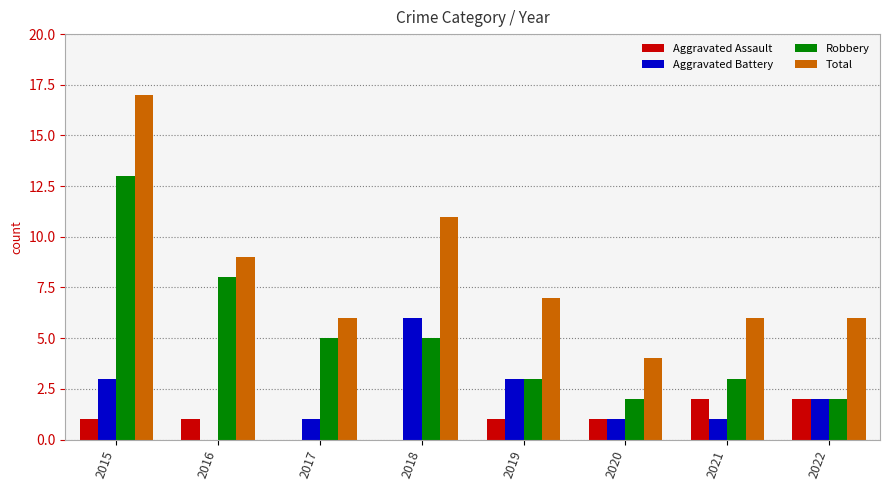

What is the total value across all series at 2017?

12